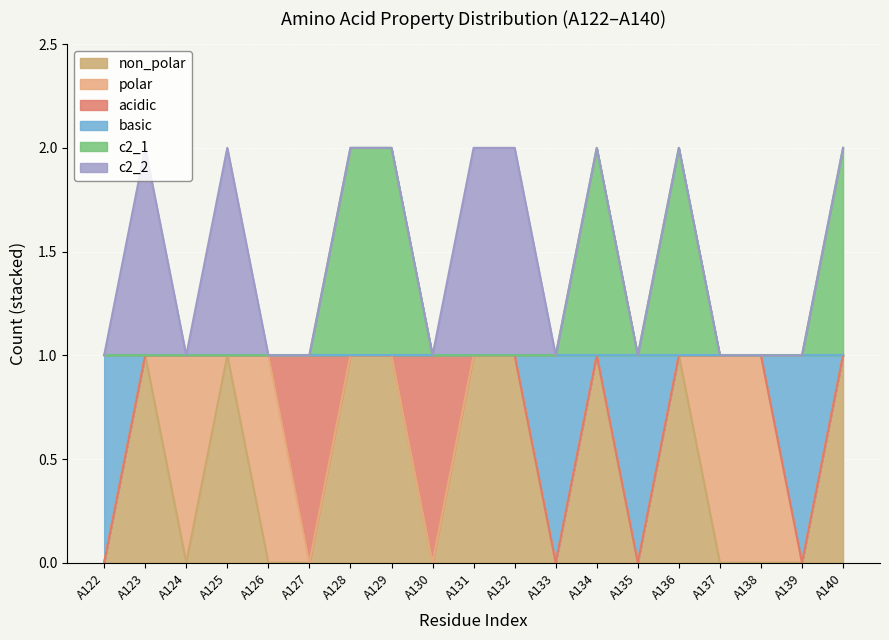

Which series changed the most between A136 and A139?

non_polar